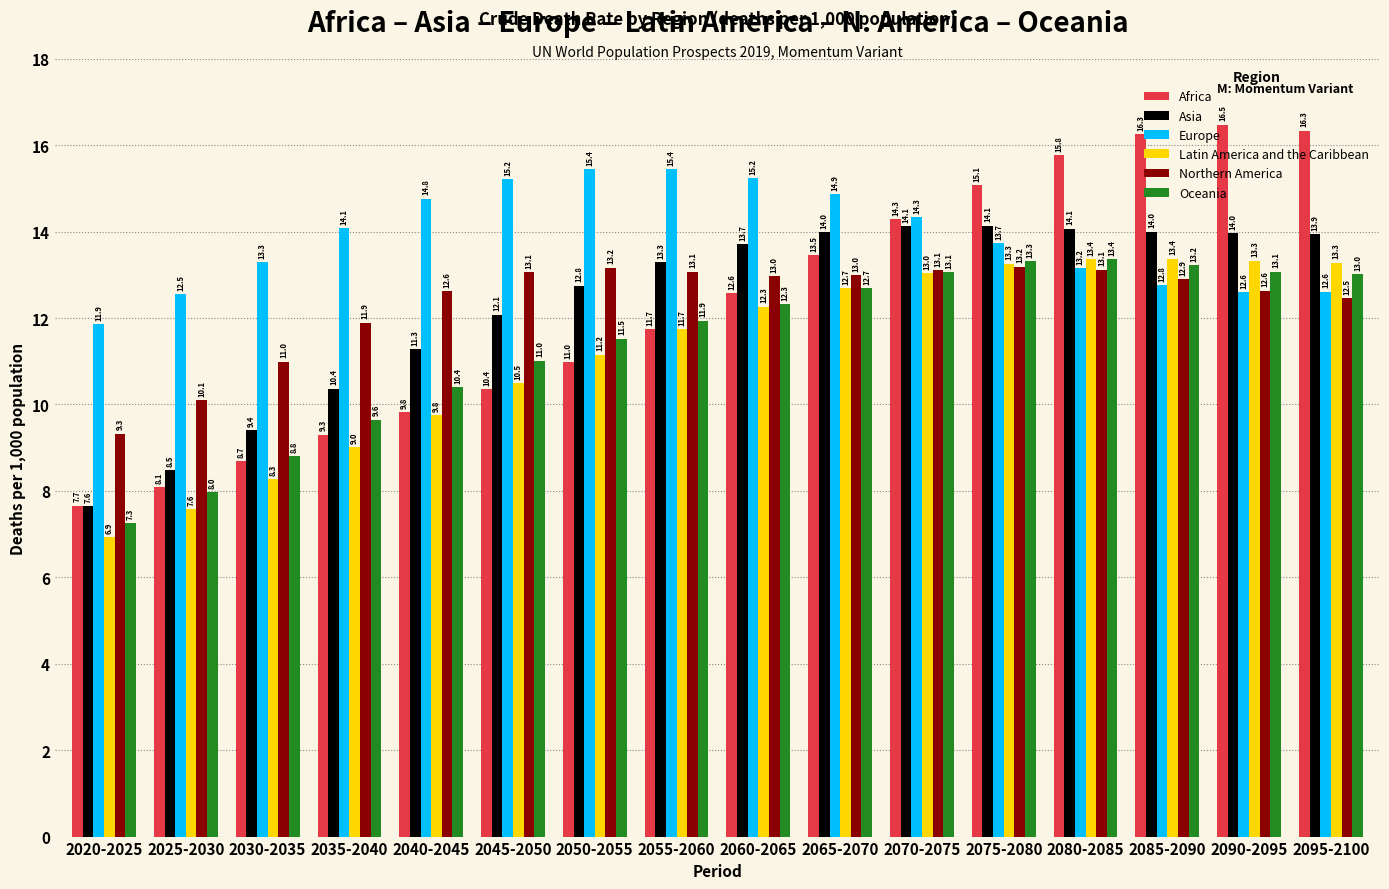

What is the spread (max minus min) of values at 2045-2050?

4.9